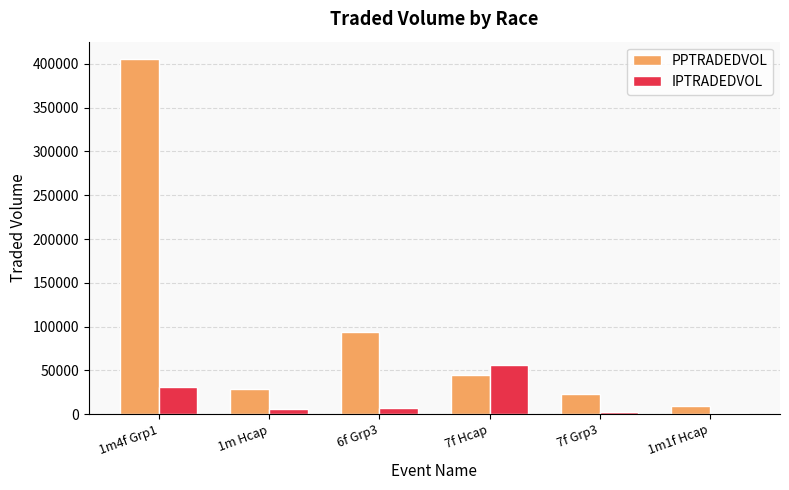

How many data points in IPTRADEDVOL are above 7497?

3